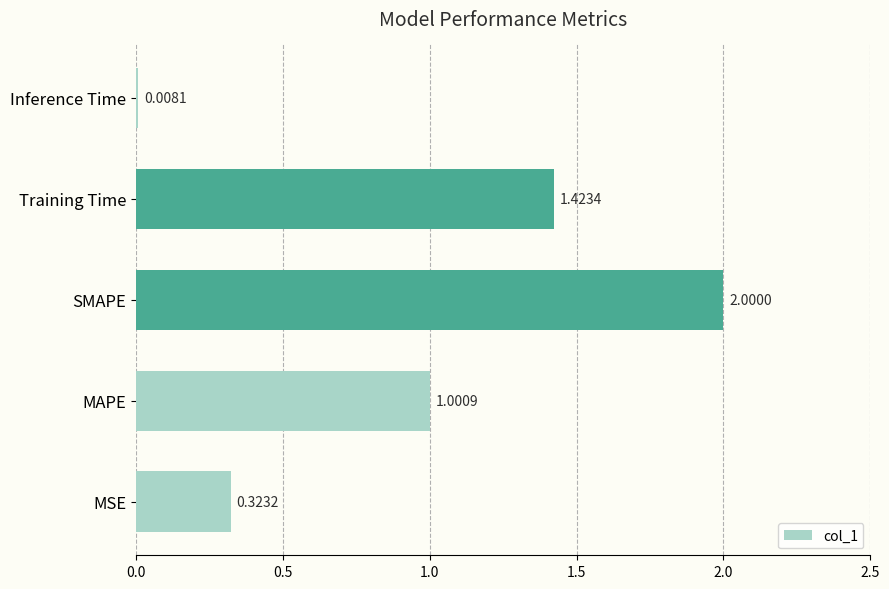

Which label corresponds to the smallest value in the chart?

Inference Time